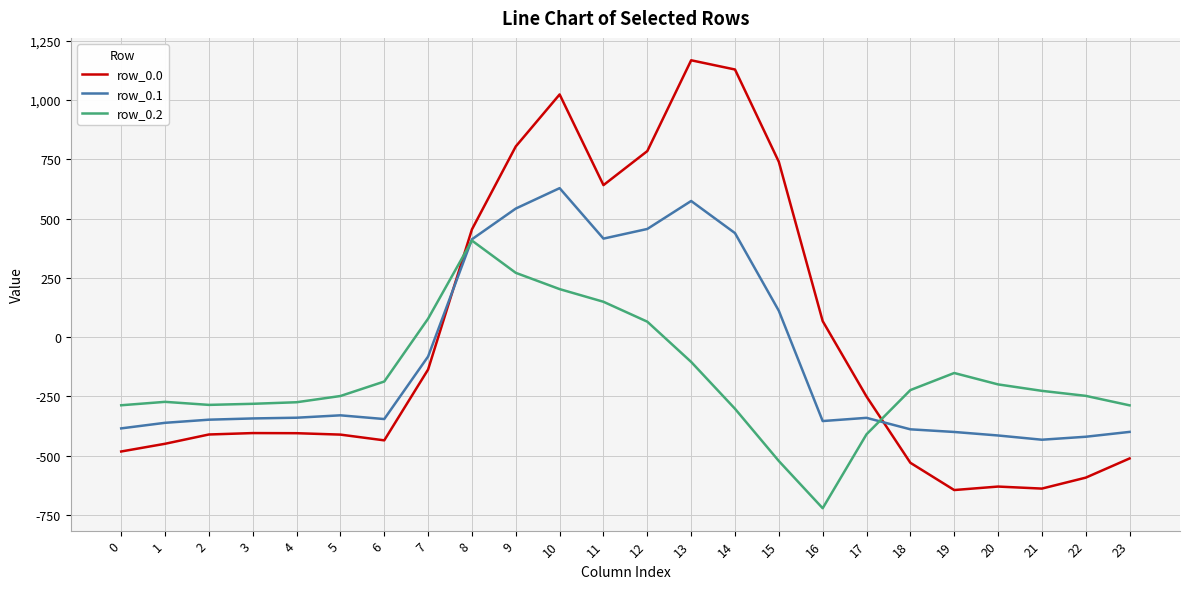

Which series has the largest total across all categories?

row_0.0